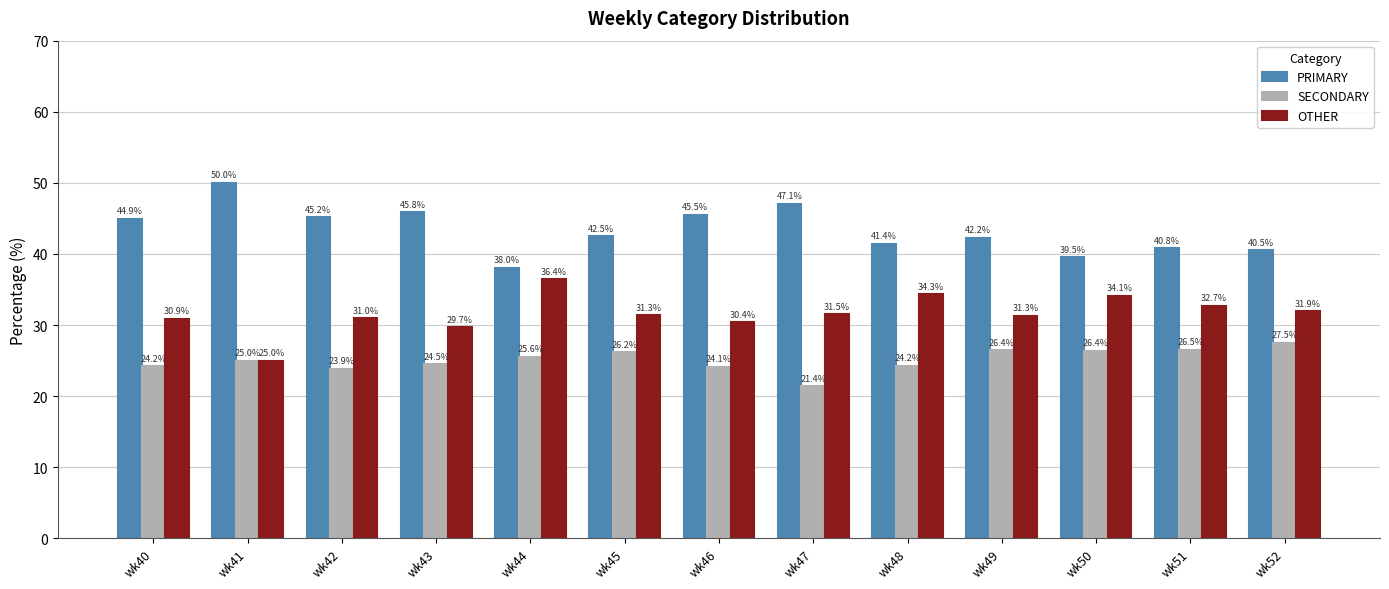

Which label corresponds to the largest value in the chart?

wk41